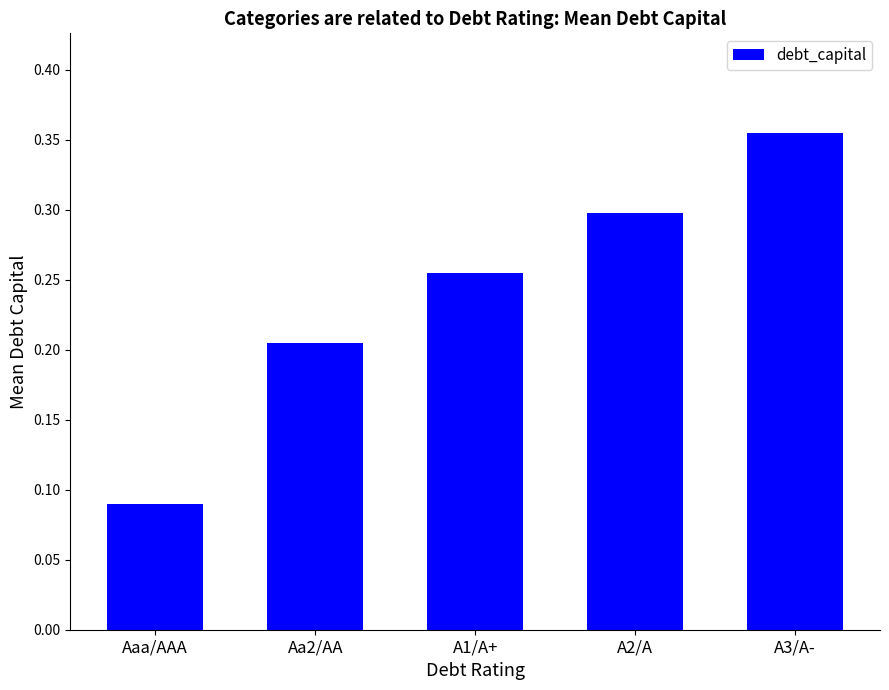

Rank the categories by value from highest to lowest.

A3/A-, A2/A, A1/A+, Aa2/AA, Aaa/AAA